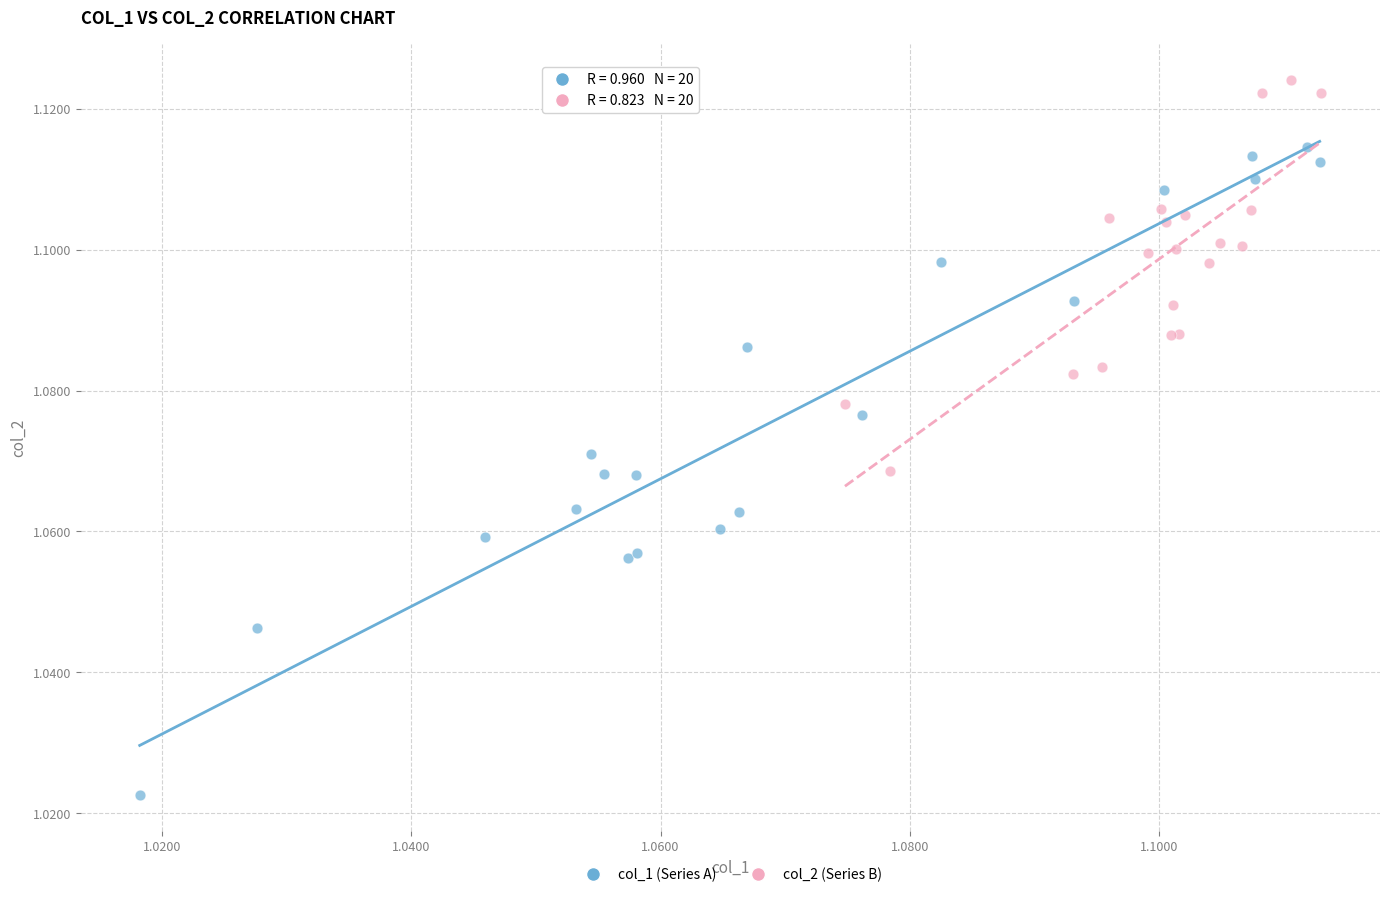

Which series reaches the maximum Y coordinate?

col_2 (Series B)